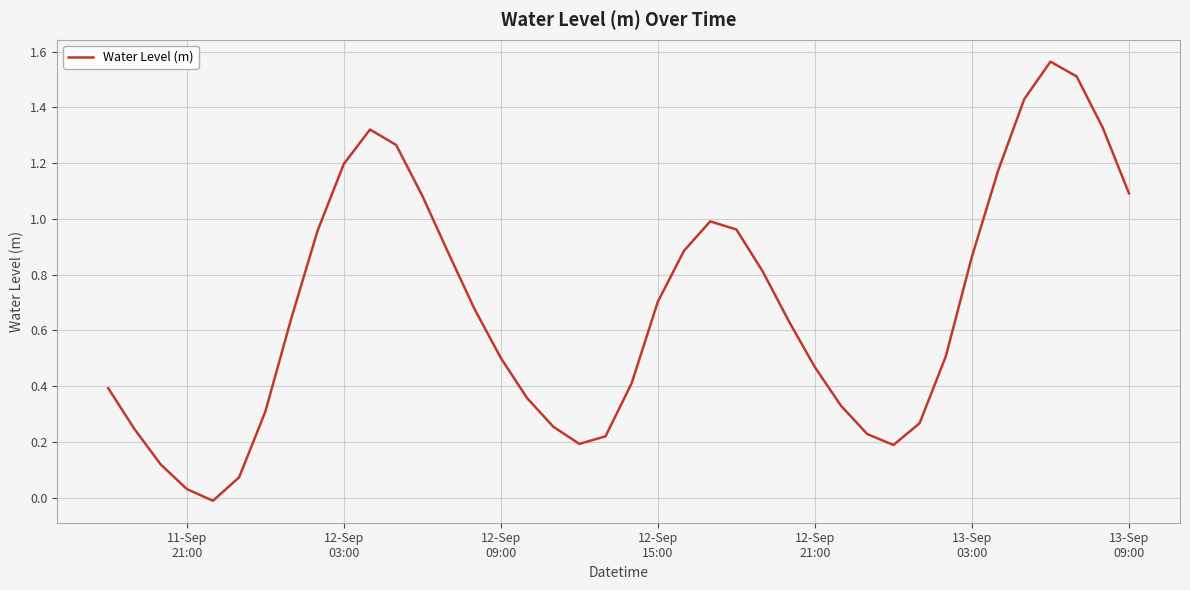

How many lines are shown in the chart?

1